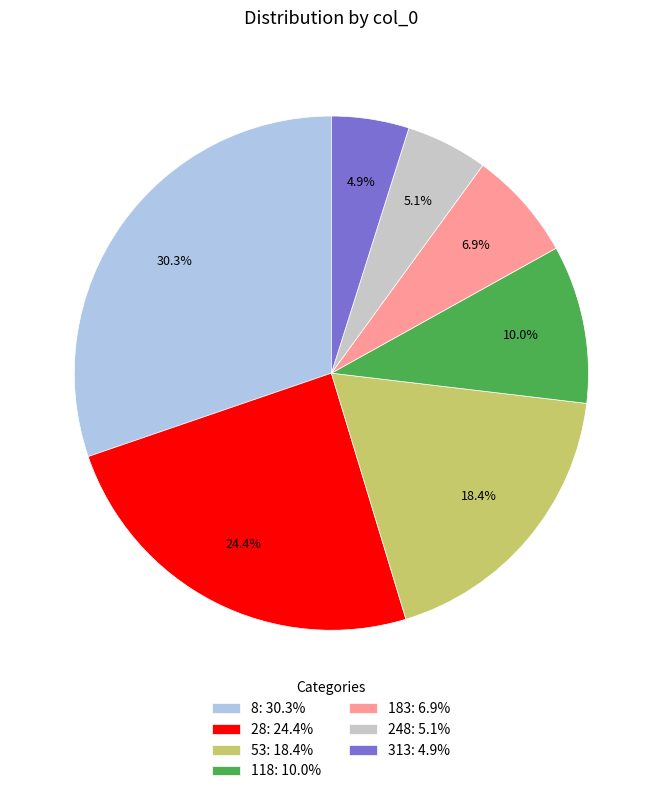

What percentage is NOT represented by 118?

90.0%